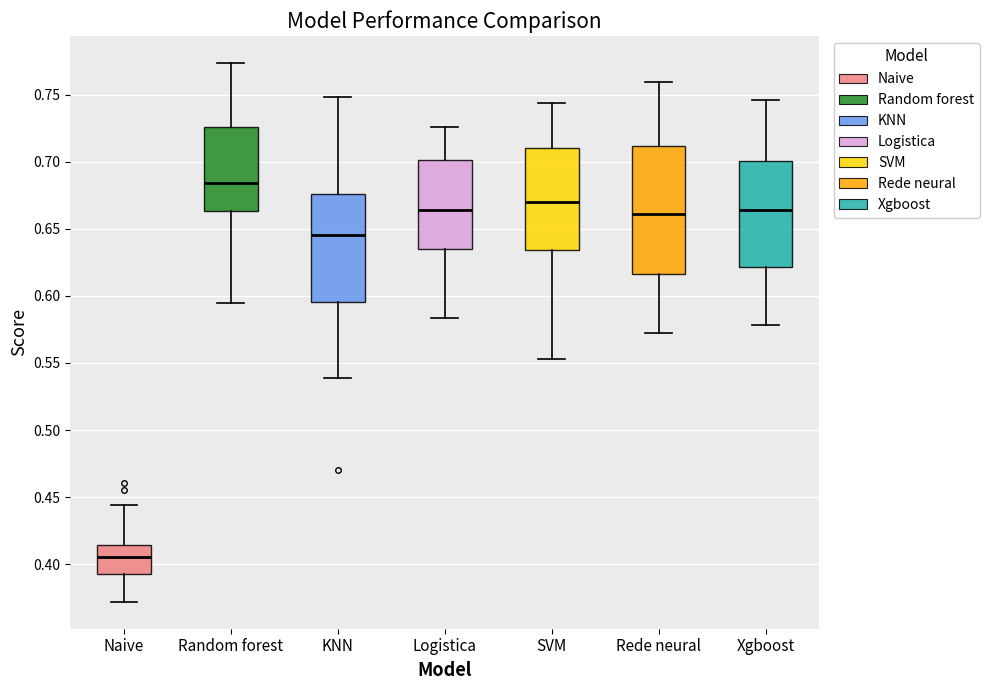

Reading left to right, transcribe this box plot: for each box, give where its median line is, the range the box spans, and where its two whiskers end, as read against the y-axis. The values are not printed on the chart, so give them approximately, as read against the axis.

Naive: median 0.405, box 0.390 to 0.415, whiskers 0.370 to 0.445
Random forest: median 0.685, box 0.665 to 0.725, whiskers 0.595 to 0.775
KNN: median 0.645, box 0.595 to 0.675, whiskers 0.540 to 0.750
Logistica: median 0.665, box 0.635 to 0.700, whiskers 0.585 to 0.725
SVM: median 0.670, box 0.635 to 0.710, whiskers 0.555 to 0.745
Rede neural: median 0.660, box 0.615 to 0.710, whiskers 0.570 to 0.760
Xgboost: median 0.665, box 0.620 to 0.700, whiskers 0.580 to 0.745